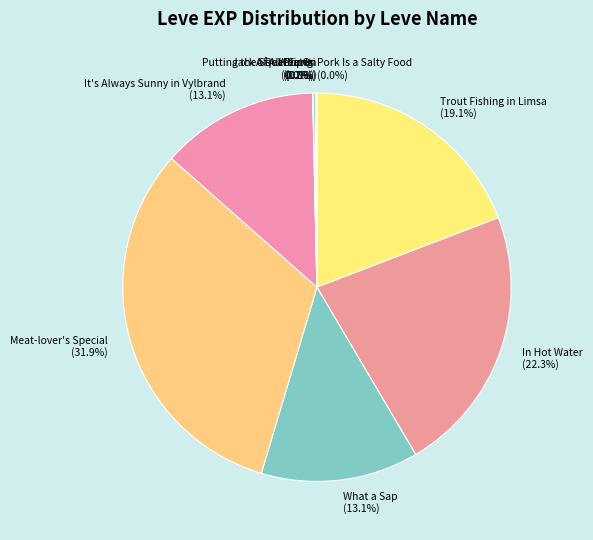

Is there a majority slice in this chart?

No